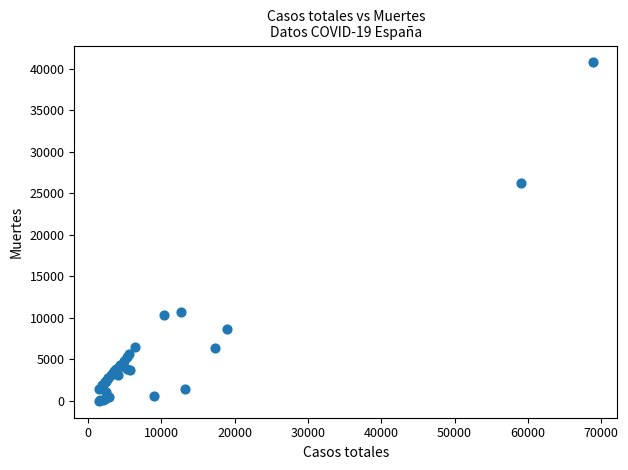

What Y value in the scatter plot is closest to 20383?

26203